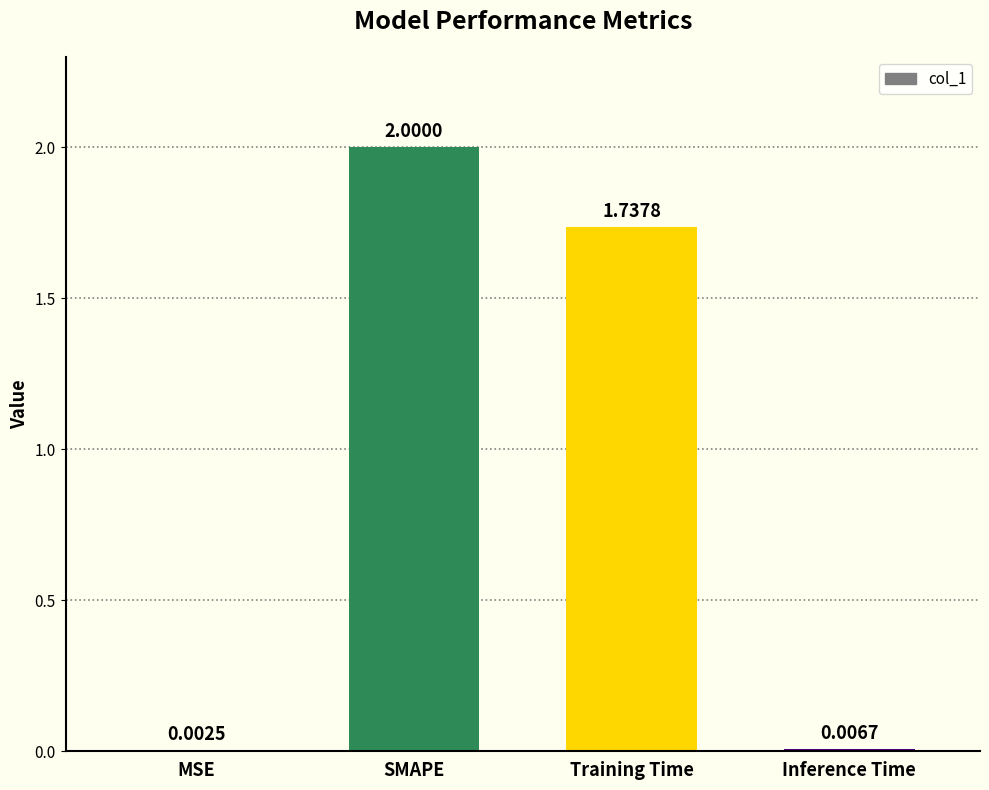

Where does the data first go above 1?

SMAPE